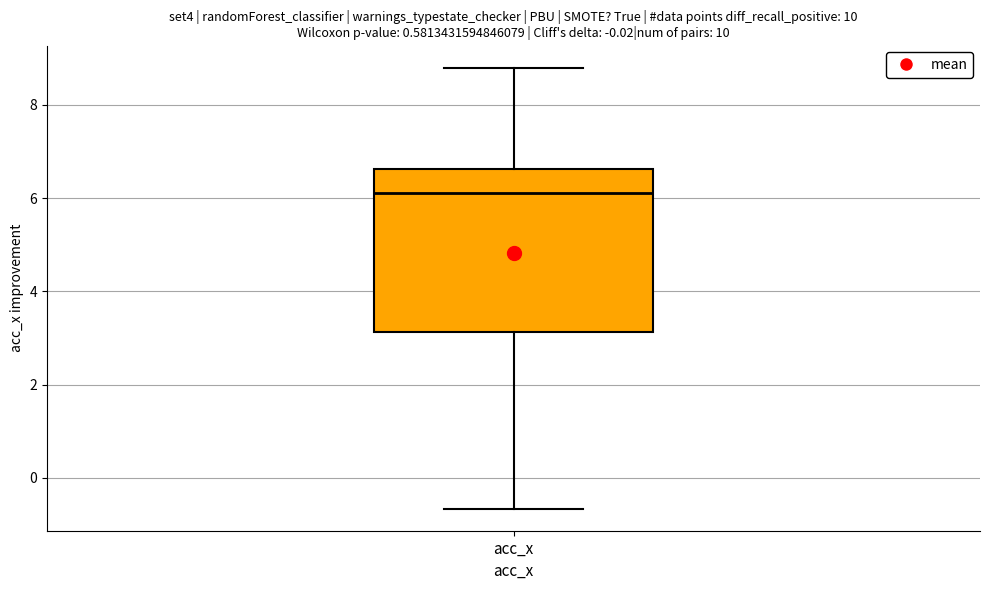

Where is the upper edge of the box for acc_x on the y-axis? The values are not printed on the chart, so give them approximately, as read against the axis.

6.6